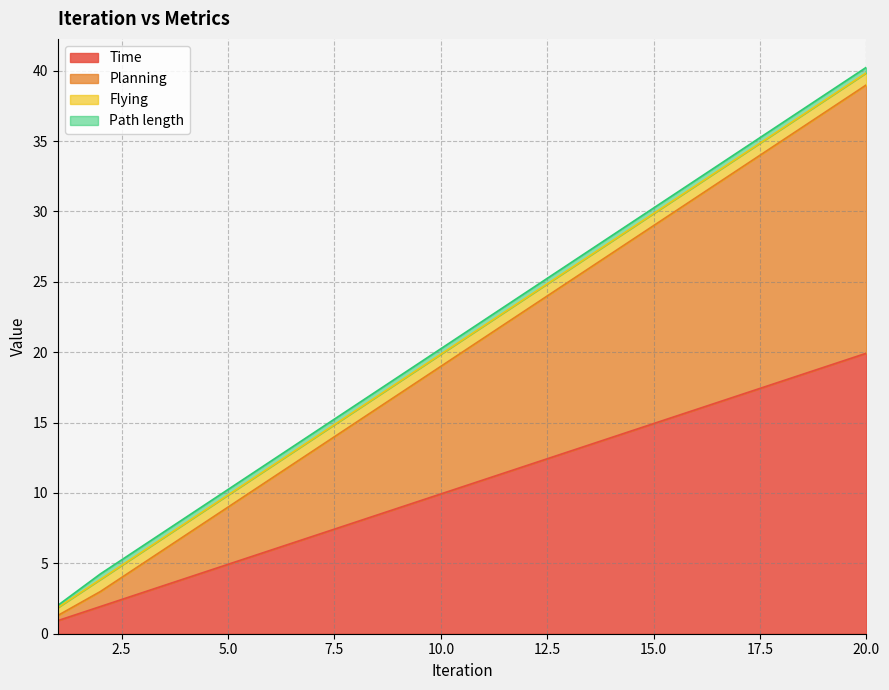

At which label does Time reach its peak?

20.0